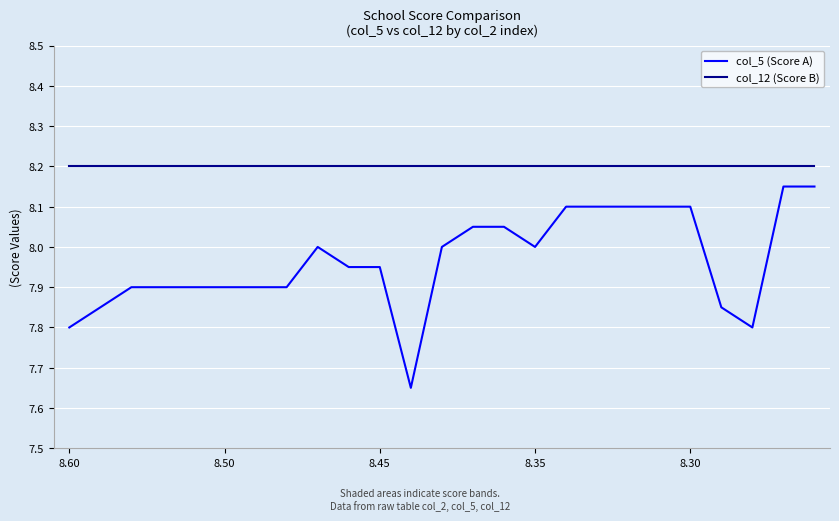

Which series has the largest range (max minus min)?

col_5 (Score A)